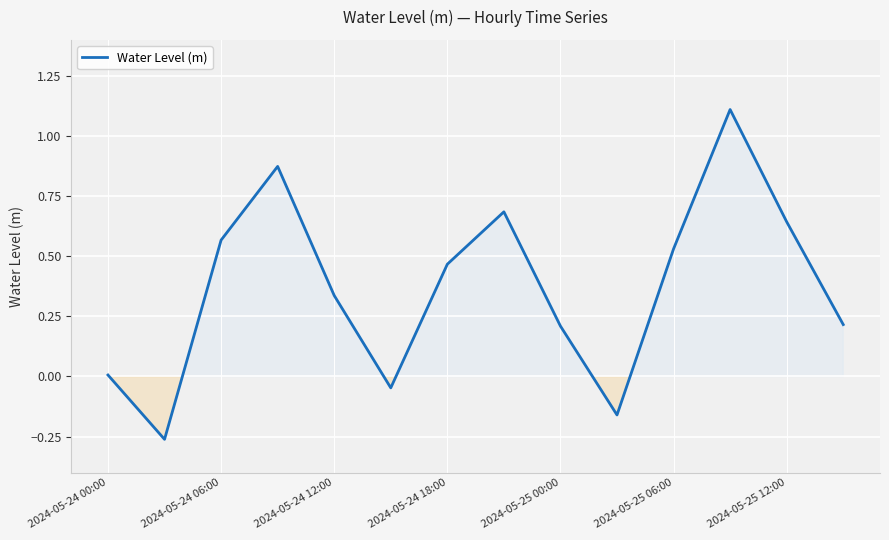

What is the difference between the maximum and minimum values?

1.4